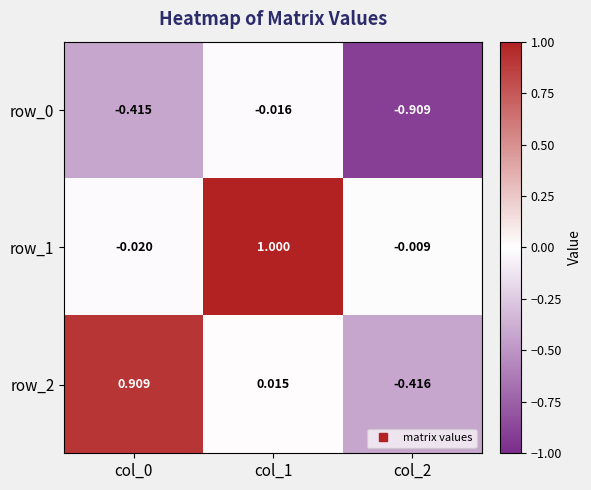

Is the value of row_0 at col_0 greater than the value of row_1 at col_1?

No